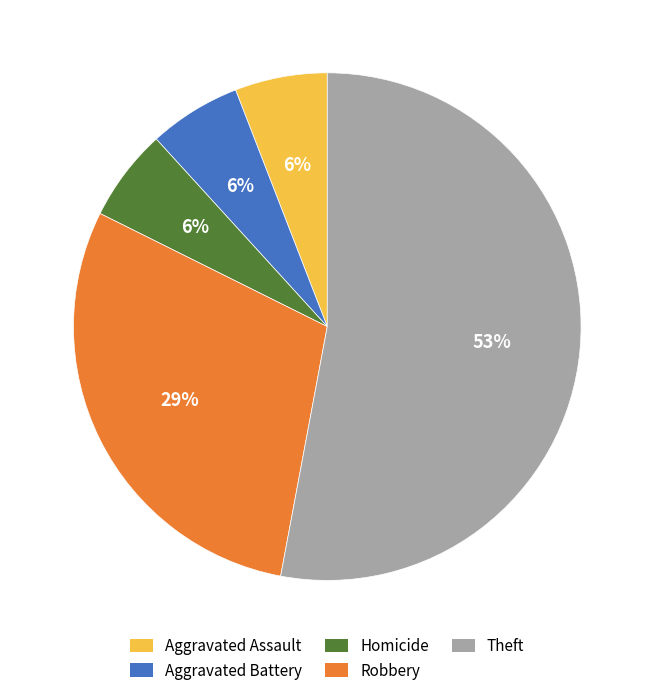

To the nearest percent, what is the average slice percentage?

20%